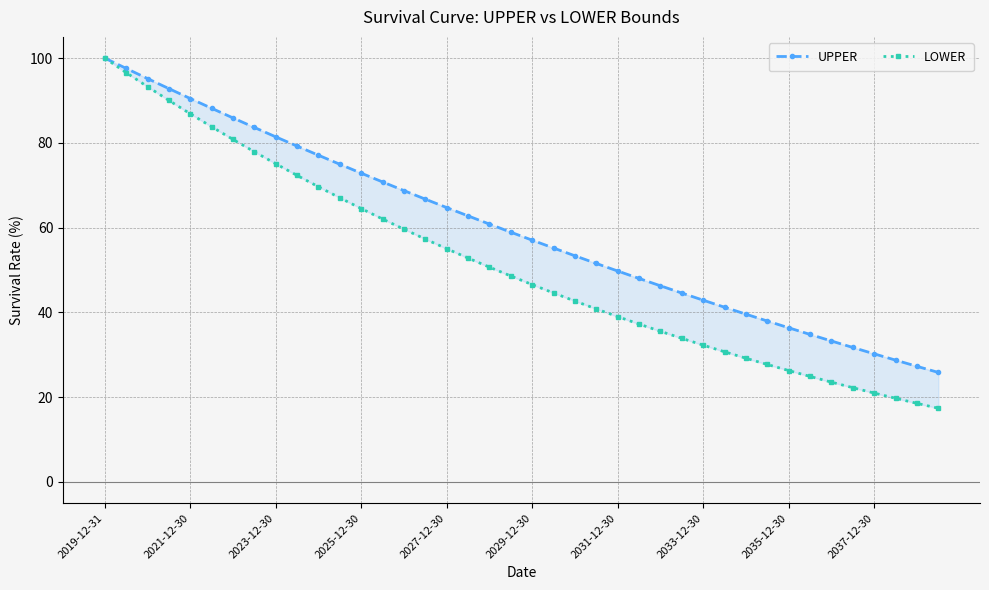

At which category is the sum across all series the highest?

2019-12-31